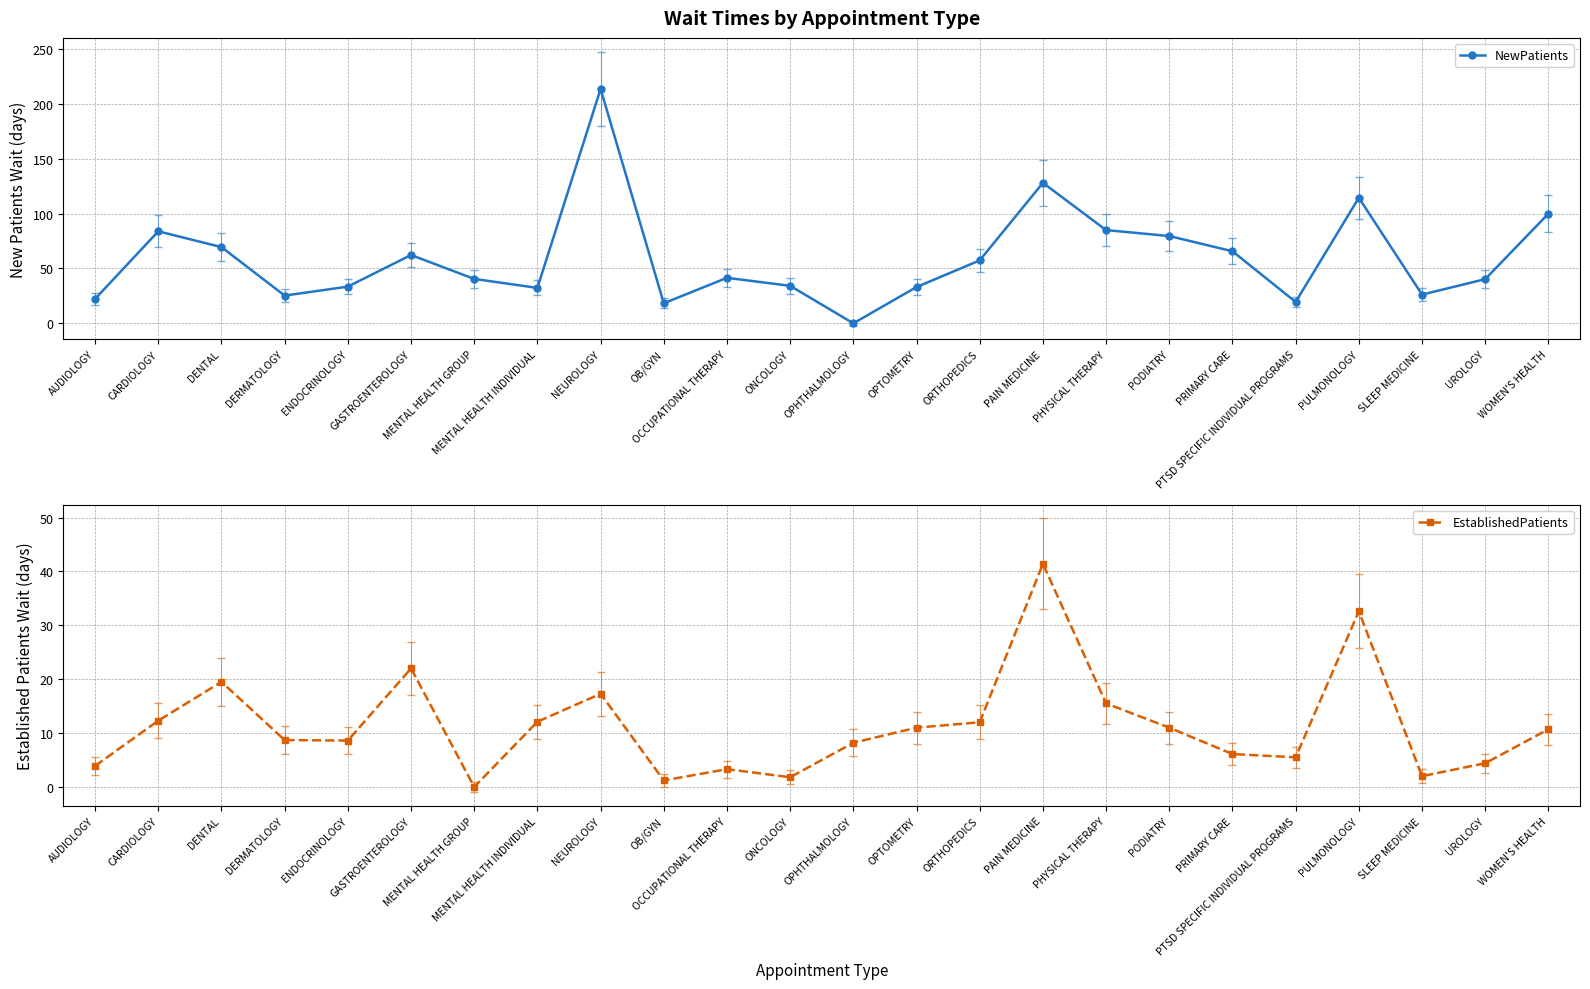

Which series has the largest range (max minus min)?

NewPatients